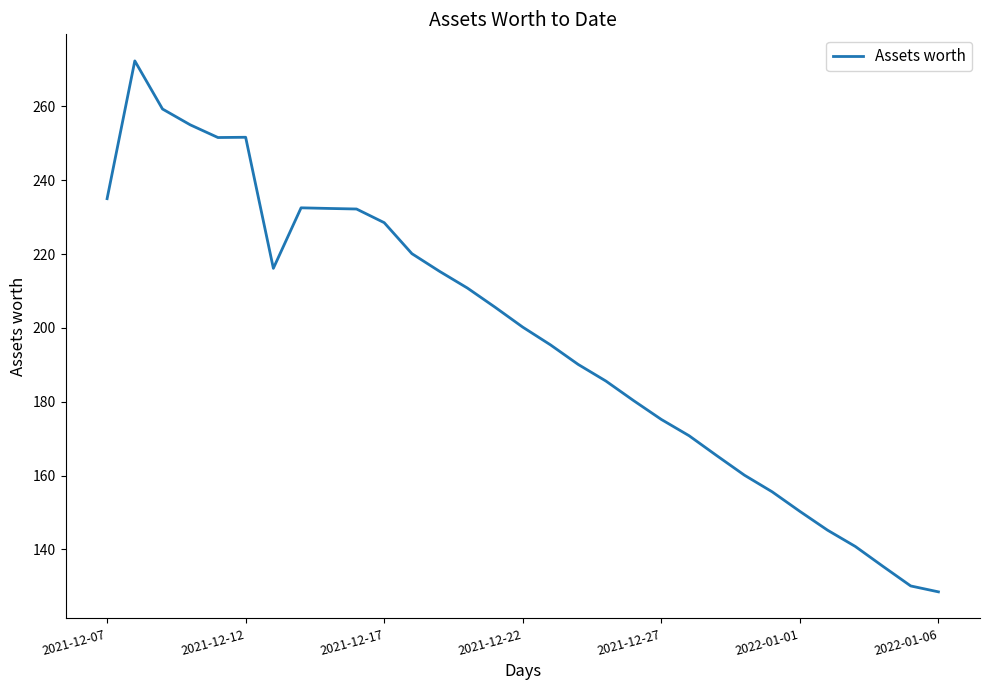

What is the difference between the maximum and minimum values?

143.8